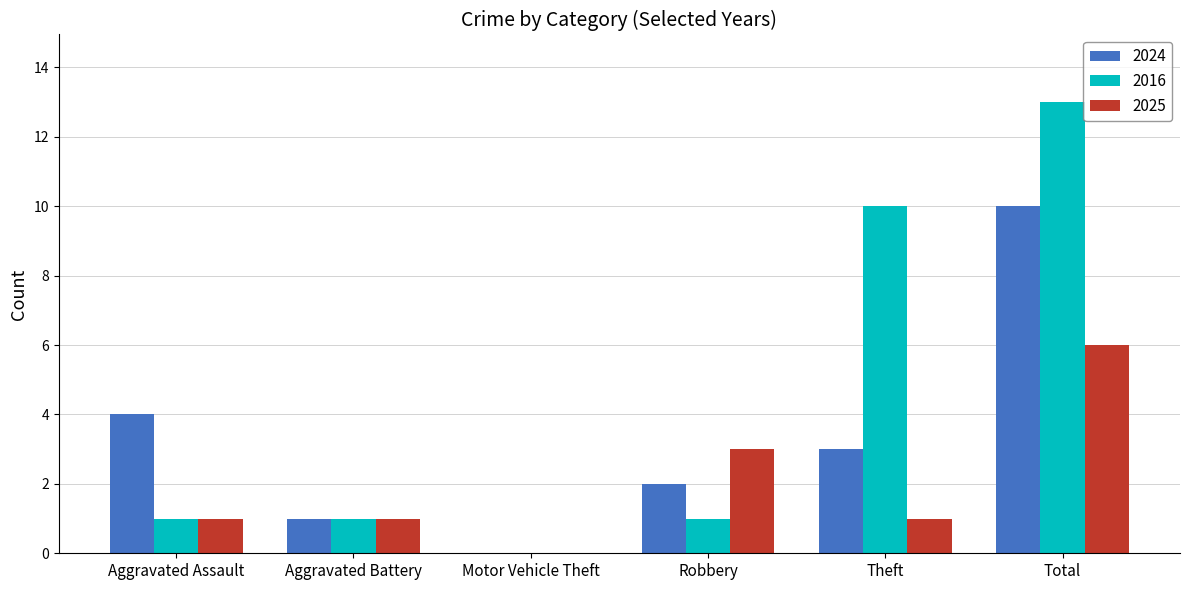

Which series has the largest range (max minus min)?

2016